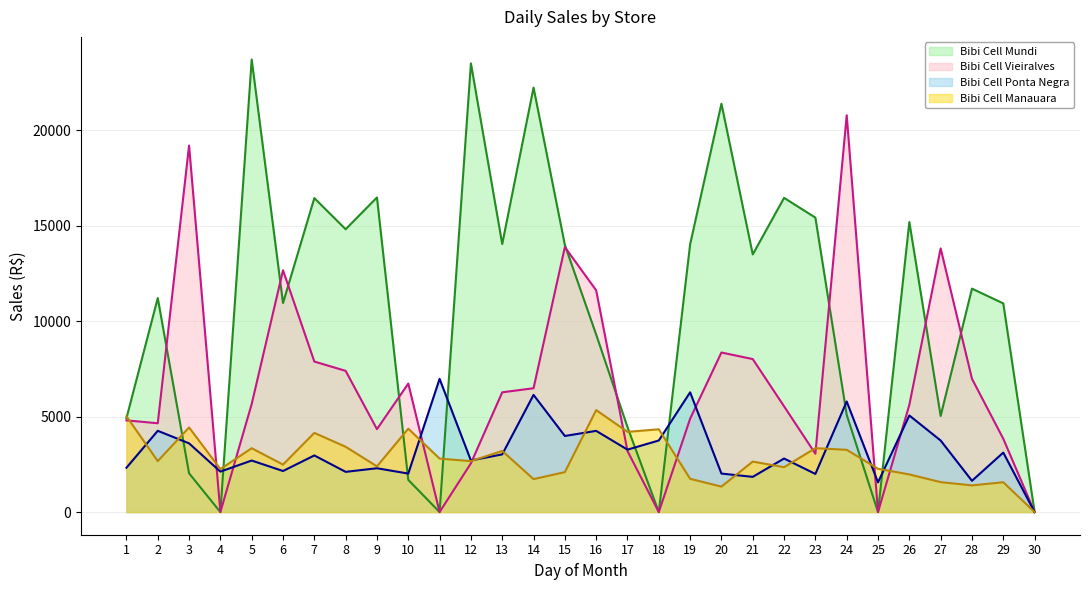

What is the difference between the maximum and minimum values in the Bibi Cell Ponta Negra (line) series?

6974.9